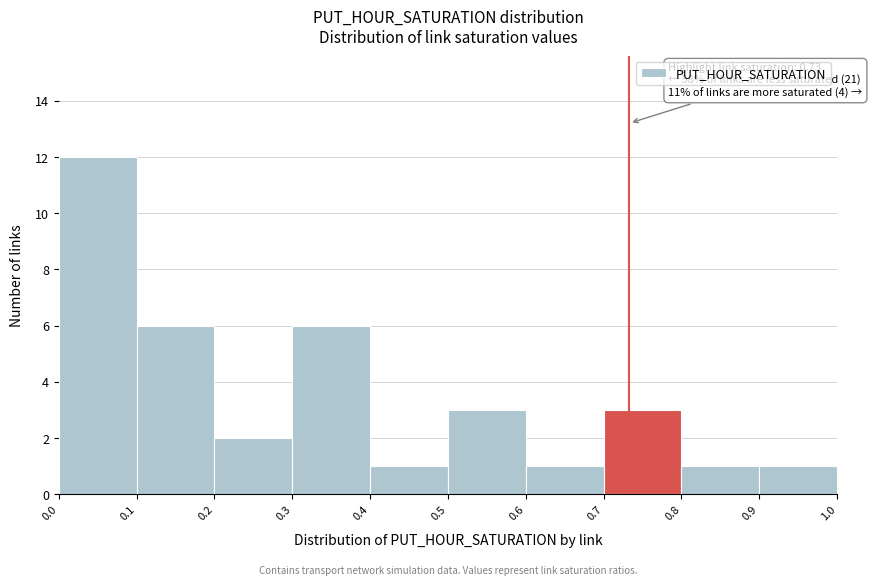

Over which range of the x-axis is the bar tallest?

0.0 to 0.1